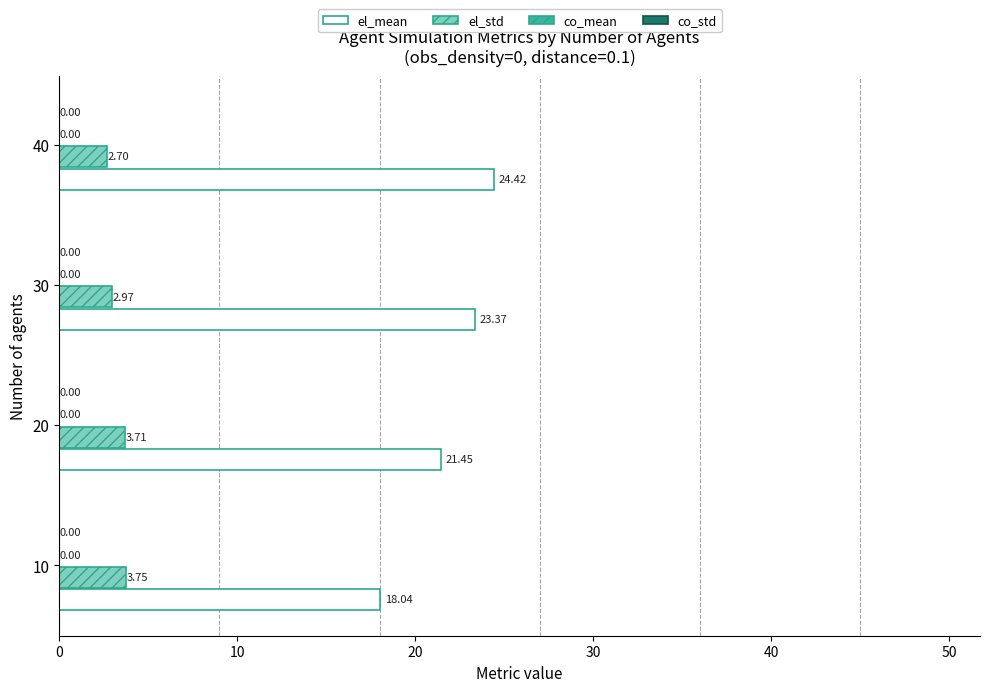

At which category is the sum across all series the highest?

40